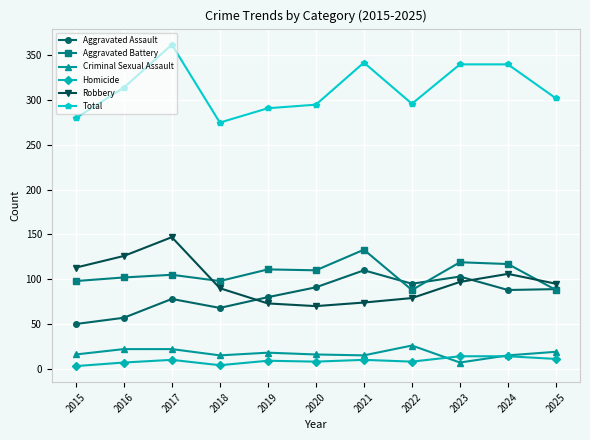

How many data points in Aggravated Battery are less than 105?

5